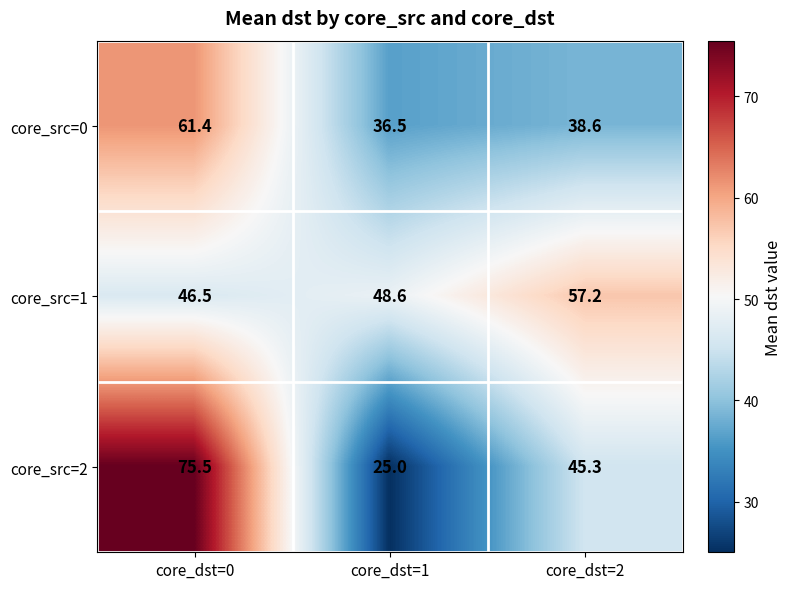

What is the total value across all series at core_dst=2?

141.1